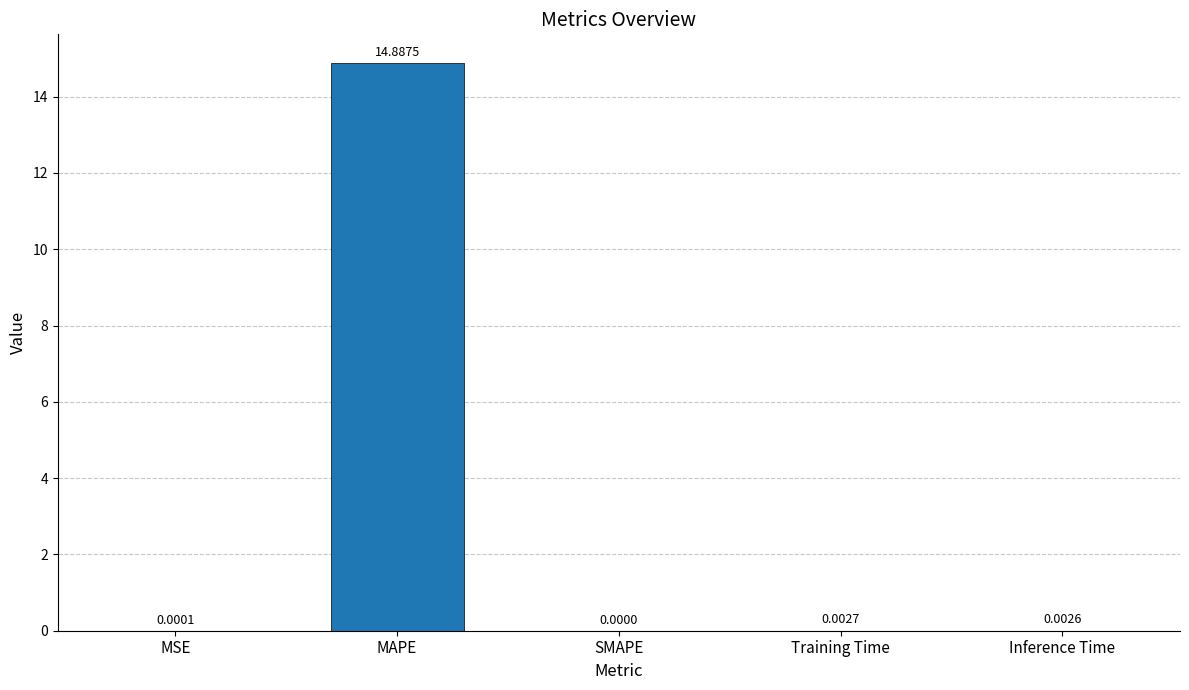

True or false: the data shows 0.0 at MSE.

True